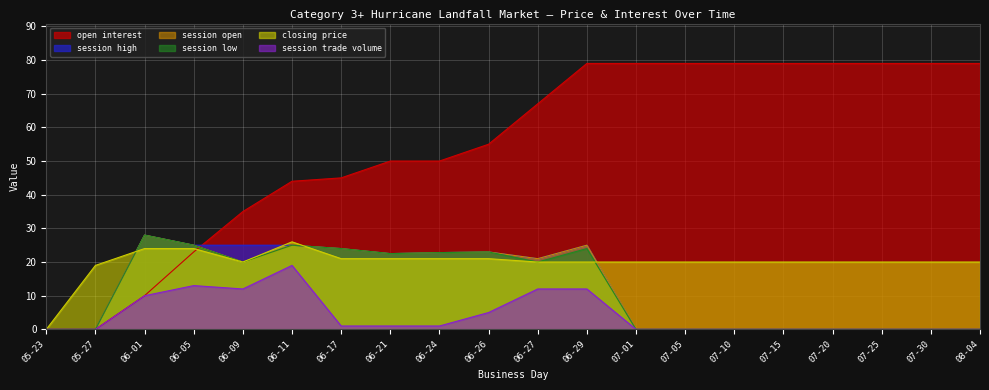

What is the highest value of the session high series?

28.0